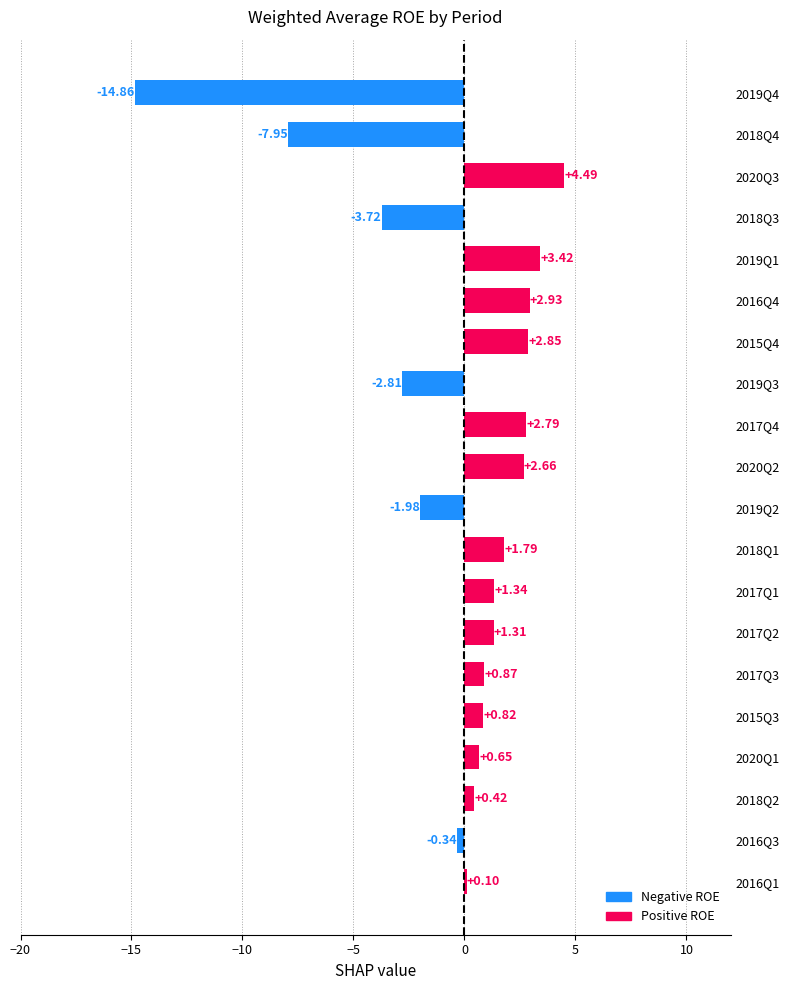

At which label is the value closest to -5?

2018Q3